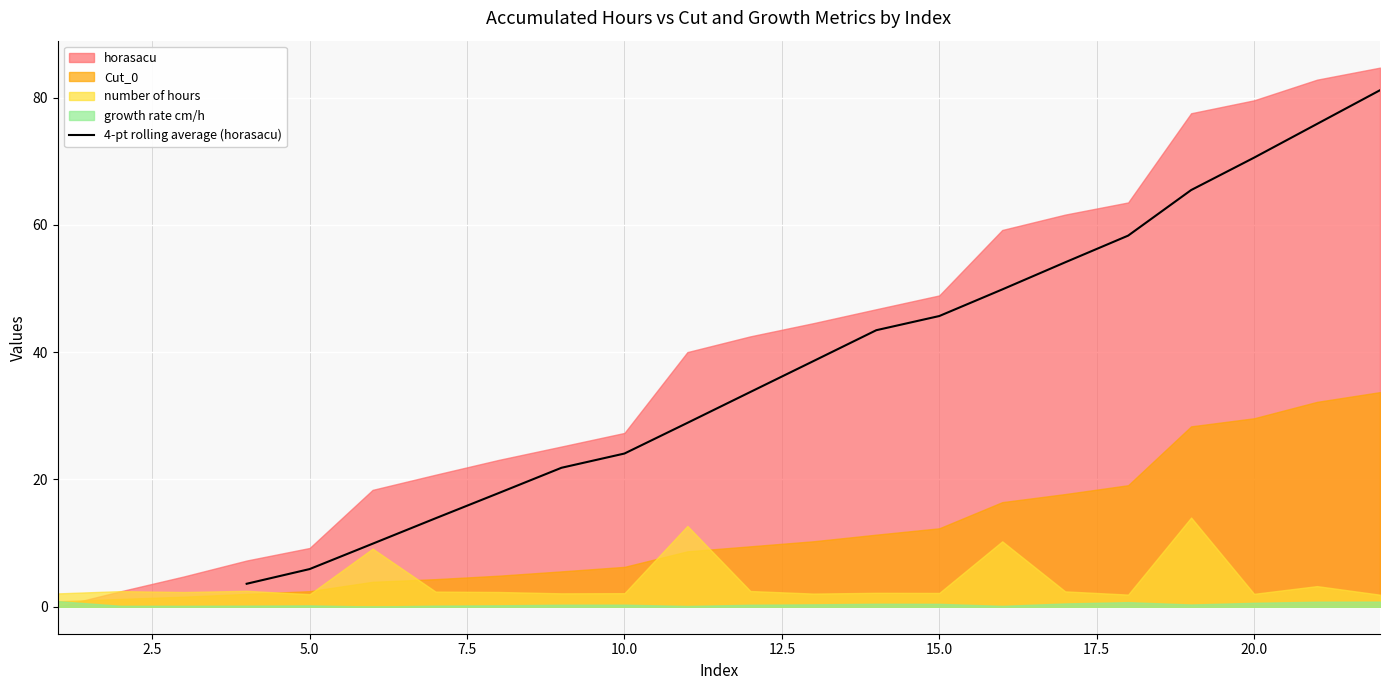

The 4-pt rolling average (horasacu) series shows 69.5 at 15.0. True or false?

False